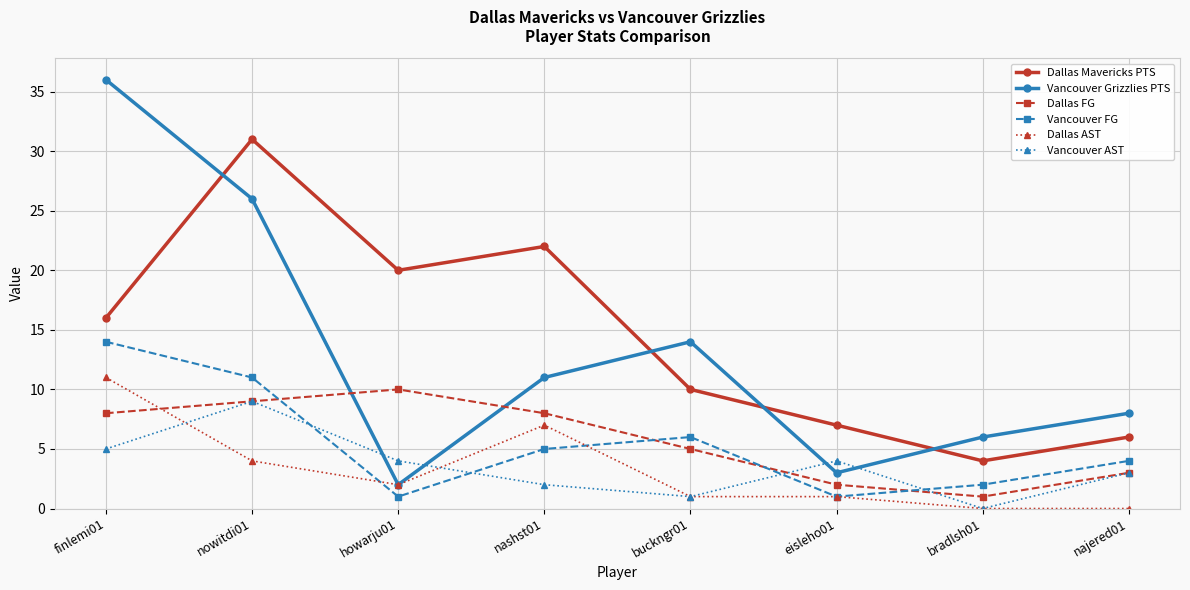

What is the difference between the highest and lowest values at buckngr01?

13